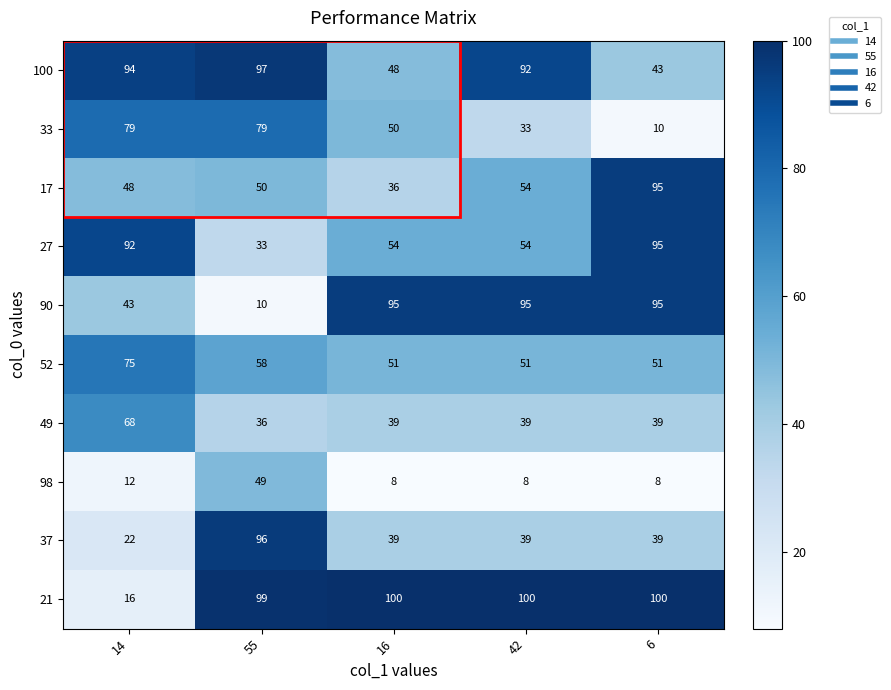

At how many categories does at least one series exceed 93?

5